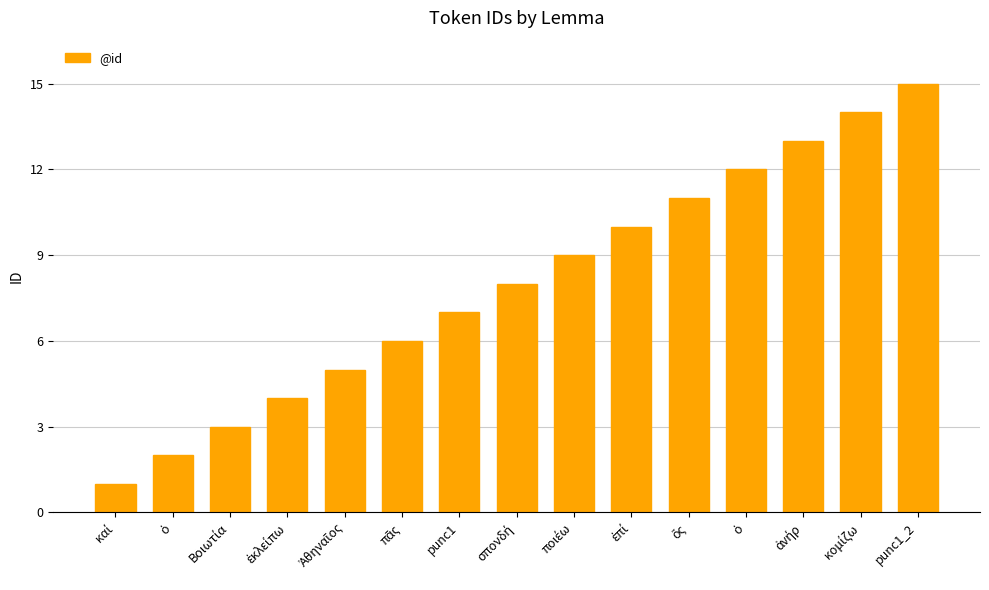

The chart shows a value of 17 at ὅς. True or false?

False